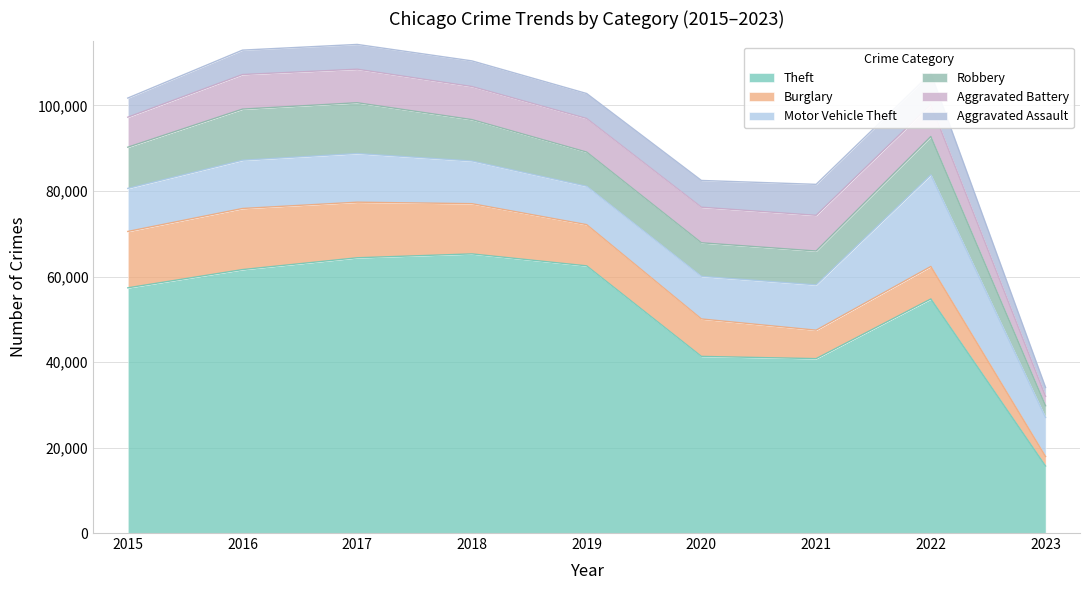

Reading left to right, what are all the values shown in this chart?

Theft: 57350	61619	64381	65286	62490	41314	40788	54751	15672
Burglary: 13184	14289	13001	11746	9639	8757	6658	7595	2225
Motor Vehicle Theft: 10068	11286	11380	9985	8977	9957	10599	21433	9124
Robbery: 9638	11960	11880	9680	7994	7855	7918	8969	2750
Aggravated Battery: 7018	8085	7845	7734	7857	8319	8348	7488	2198
Aggravated Assault: 4480	5712	5793	6001	5841	6263	7243	7275	2085